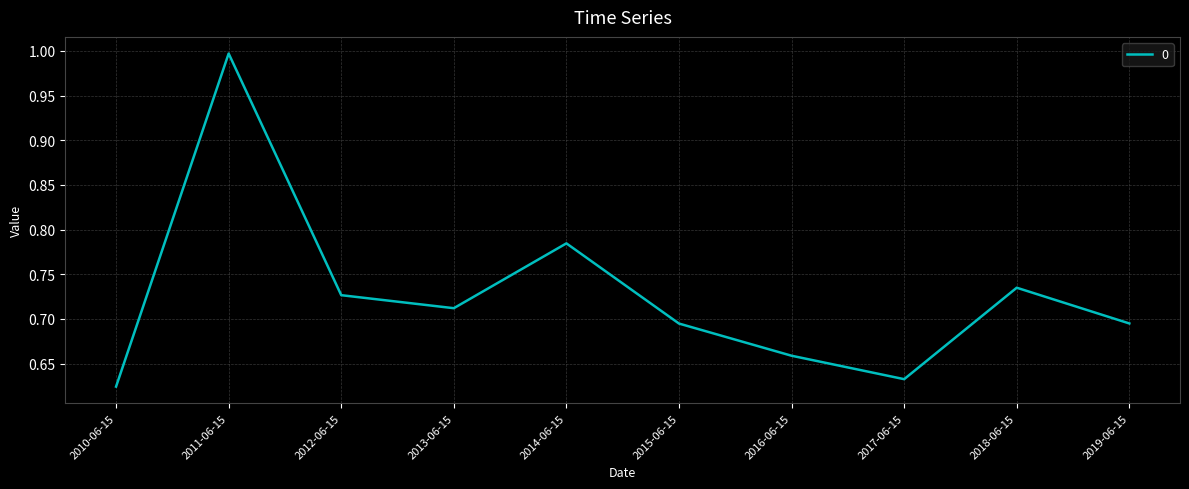

What is the difference between the maximum and minimum values?

0.4